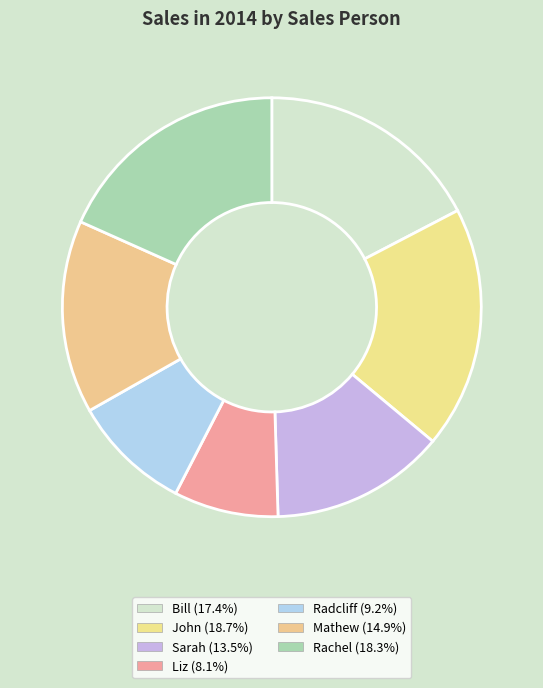

Does Rachel represent more than half of the total?

No